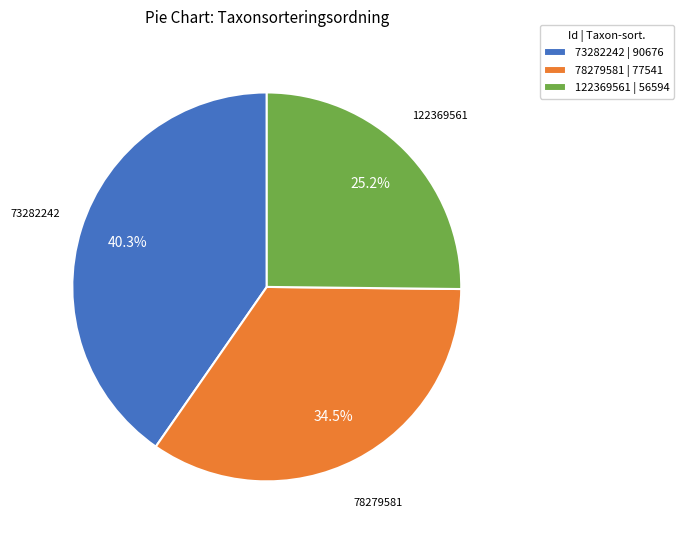

Approximately how many times larger is the value at 122369561 compared to 73282242?

0.6